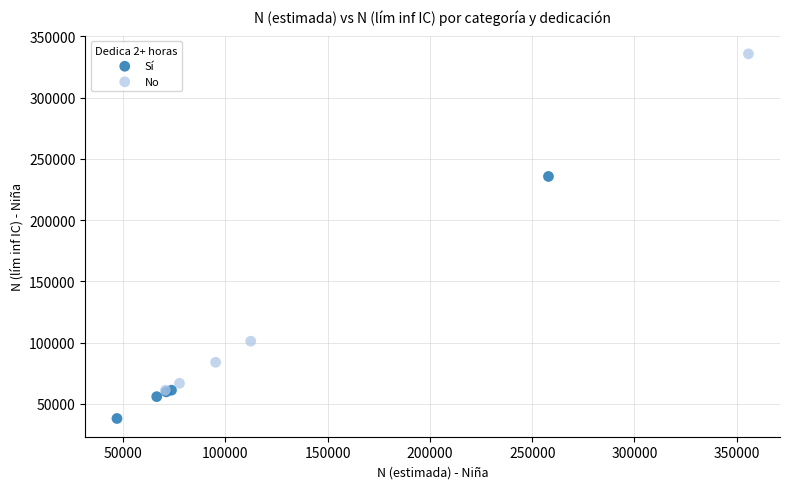

What are all the series names shown in the legend?

Sí, No